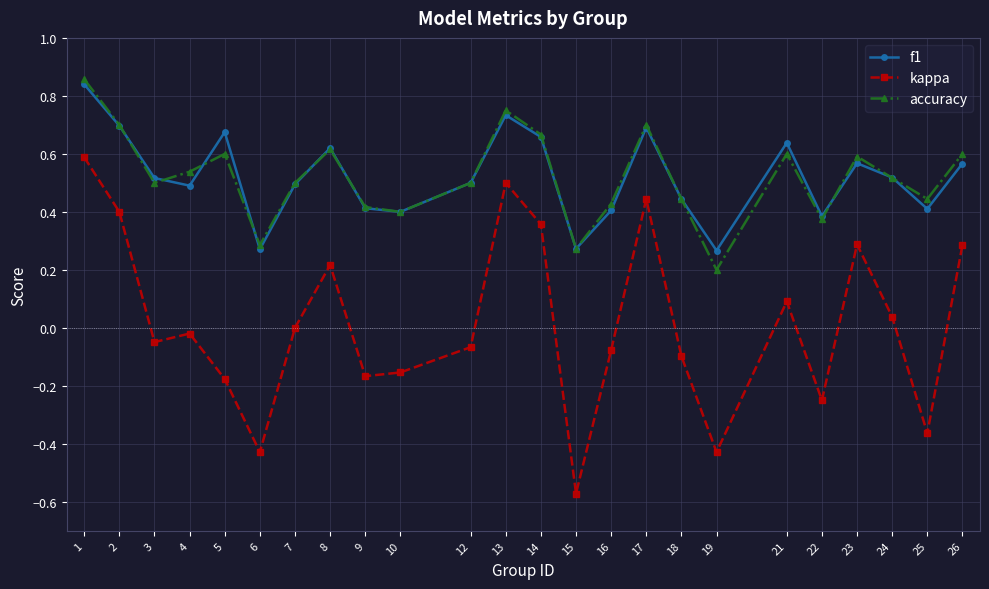

Which series changed the most between 7 and 9?

kappa